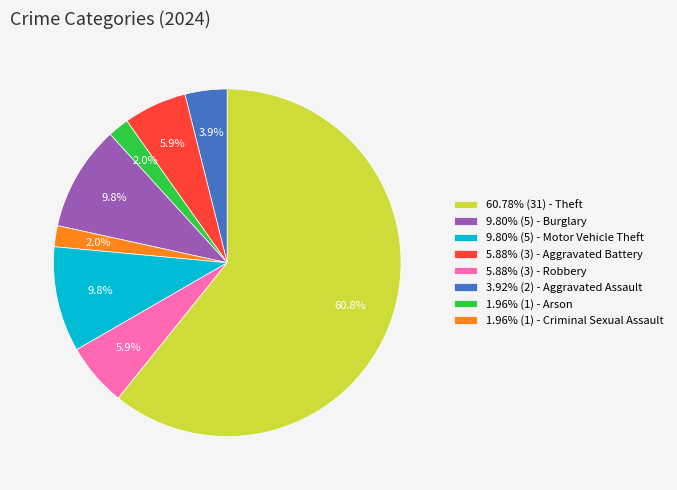

How many segments does this pie chart have?

8